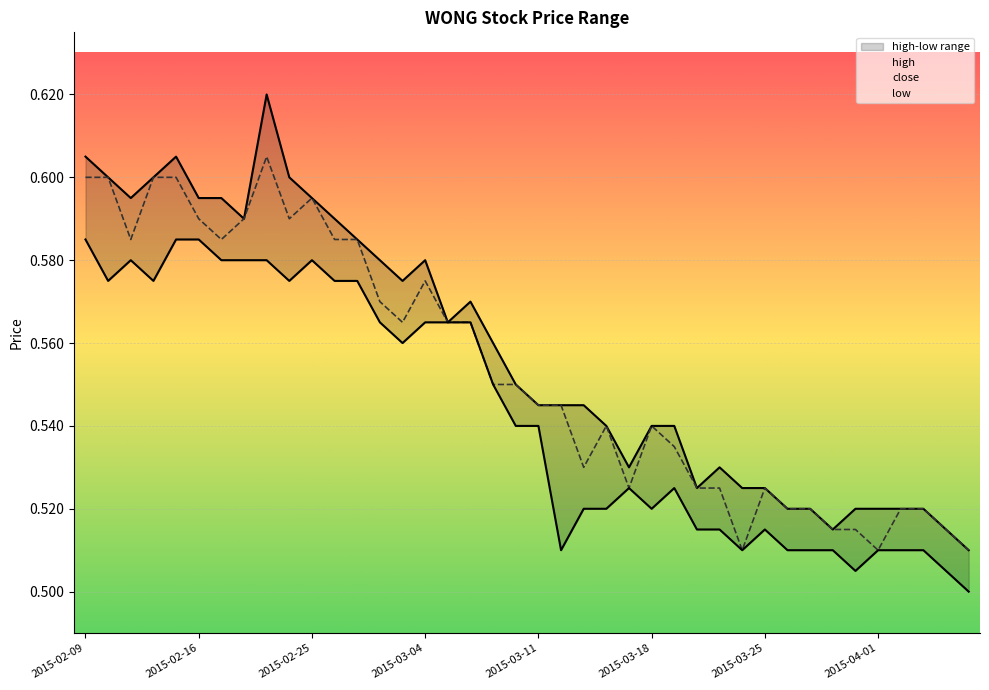

Reading right to left, extract all data points from this chart.

high: 2015-04-07=0.5	2015-04-06=0.5	2015-04-03=0.5	2015-04-02=0.5	2015-04-01=0.5	2015-03-31=0.5	2015-03-30=0.5	2015-03-27=0.5	2015-03-26=0.5	2015-03-25=0.5	2015-03-24=0.5	2015-03-23=0.5	2015-03-20=0.5	2015-03-19=0.5	2015-03-18=0.5	2015-03-17=0.5	2015-03-16=0.5	2015-03-13=0.5	2015-03-12=0.5	2015-03-11=0.5	2015-03-10=0.6	2015-03-09=0.6	2015-03-06=0.6	2015-03-05=0.6	2015-03-04=0.6	2015-03-03=0.6	2015-03-02=0.6	2015-02-27=0.6	2015-02-26=0.6	2015-02-25=0.6	2015-02-24=0.6	2015-02-23=0.6	2015-02-18=0.6	2015-02-17=0.6	2015-02-16=0.6	2015-02-13=0.6	2015-02-12=0.6	2015-02-11=0.6	2015-02-10=0.6	2015-02-09=0.6
close: 2015-04-07=0.5	2015-04-06=0.5	2015-04-03=0.5	2015-04-02=0.5	2015-04-01=0.5	2015-03-31=0.5	2015-03-30=0.5	2015-03-27=0.5	2015-03-26=0.5	2015-03-25=0.5	2015-03-24=0.5	2015-03-23=0.5	2015-03-20=0.5	2015-03-19=0.5	2015-03-18=0.5	2015-03-17=0.5	2015-03-16=0.5	2015-03-13=0.5	2015-03-12=0.5	2015-03-11=0.5	2015-03-10=0.6	2015-03-09=0.6	2015-03-06=0.6	2015-03-05=0.6	2015-03-04=0.6	2015-03-03=0.6	2015-03-02=0.6	2015-02-27=0.6	2015-02-26=0.6	2015-02-25=0.6	2015-02-24=0.6	2015-02-23=0.6	2015-02-18=0.6	2015-02-17=0.6	2015-02-16=0.6	2015-02-13=0.6	2015-02-12=0.6	2015-02-11=0.6	2015-02-10=0.6	2015-02-09=0.6
low: 2015-04-07=0.5	2015-04-06=0.5	2015-04-03=0.5	2015-04-02=0.5	2015-04-01=0.5	2015-03-31=0.5	2015-03-30=0.5	2015-03-27=0.5	2015-03-26=0.5	2015-03-25=0.5	2015-03-24=0.5	2015-03-23=0.5	2015-03-20=0.5	2015-03-19=0.5	2015-03-18=0.5	2015-03-17=0.5	2015-03-16=0.5	2015-03-13=0.5	2015-03-12=0.5	2015-03-11=0.5	2015-03-10=0.5	2015-03-09=0.6	2015-03-06=0.6	2015-03-05=0.6	2015-03-04=0.6	2015-03-03=0.6	2015-03-02=0.6	2015-02-27=0.6	2015-02-26=0.6	2015-02-25=0.6	2015-02-24=0.6	2015-02-23=0.6	2015-02-18=0.6	2015-02-17=0.6	2015-02-16=0.6	2015-02-13=0.6	2015-02-12=0.6	2015-02-11=0.6	2015-02-10=0.6	2015-02-09=0.6